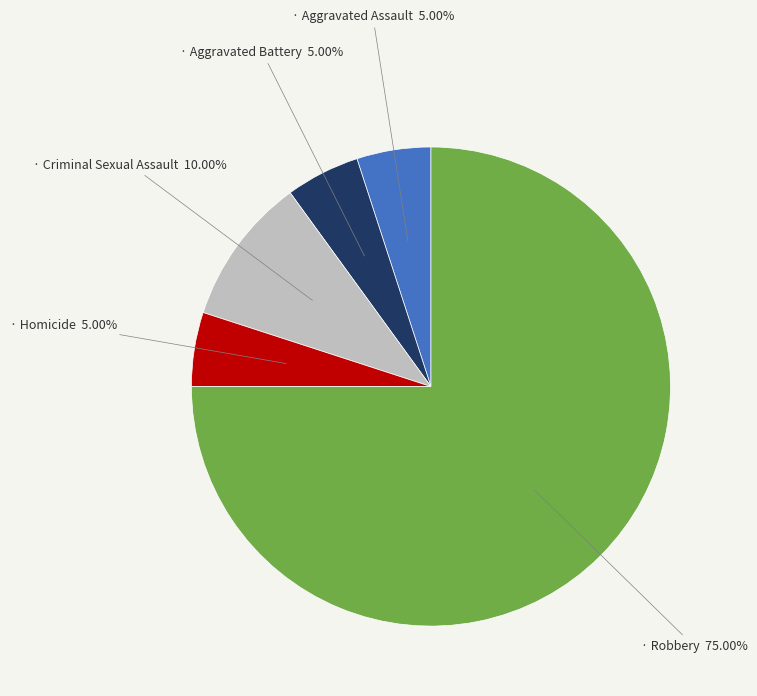

How many segments does this pie chart have?

5